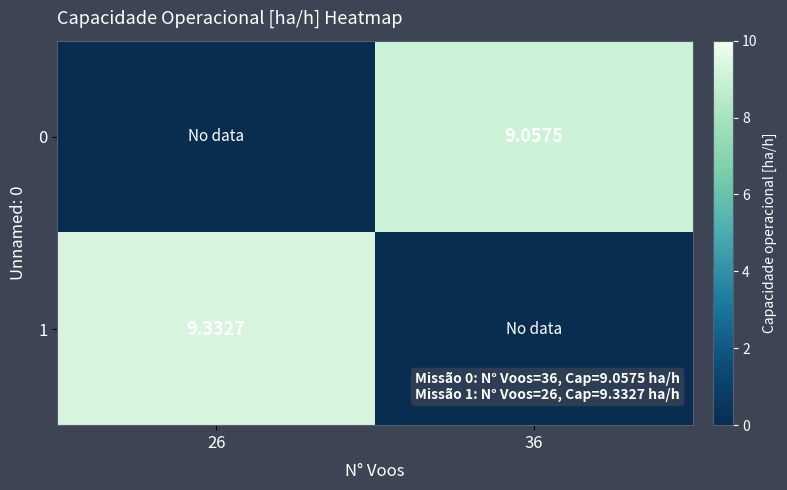

Is the value of 1 at 26 greater than the value of 0 at 36?

Yes